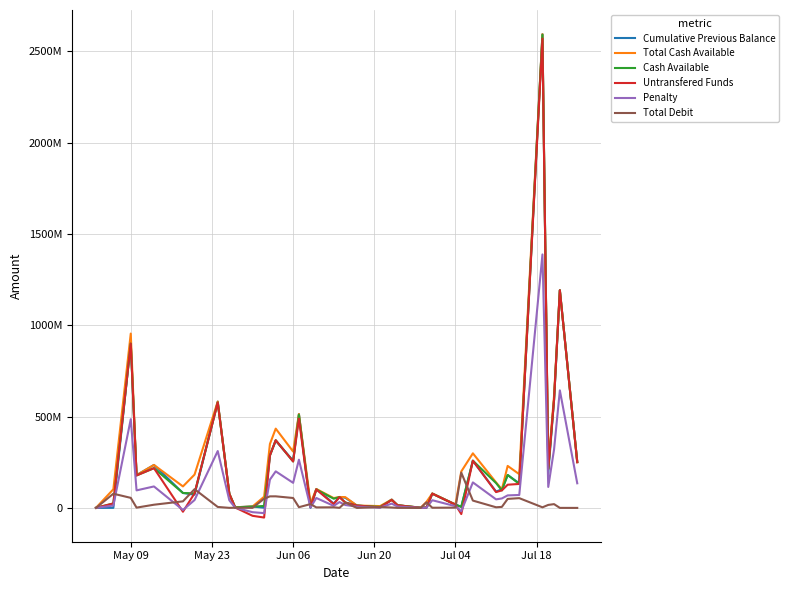

Does the chart have visible grid lines?

Yes